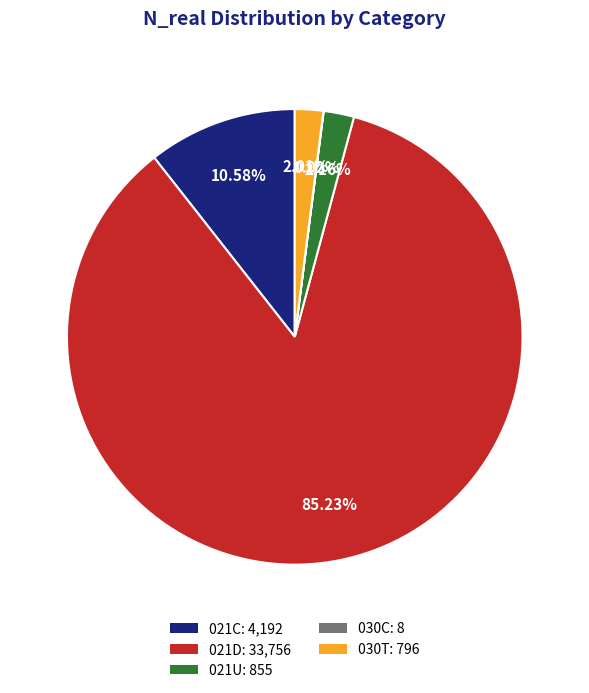

To the nearest percent, what is the difference between the 021D and 030T slice percentages?

83%